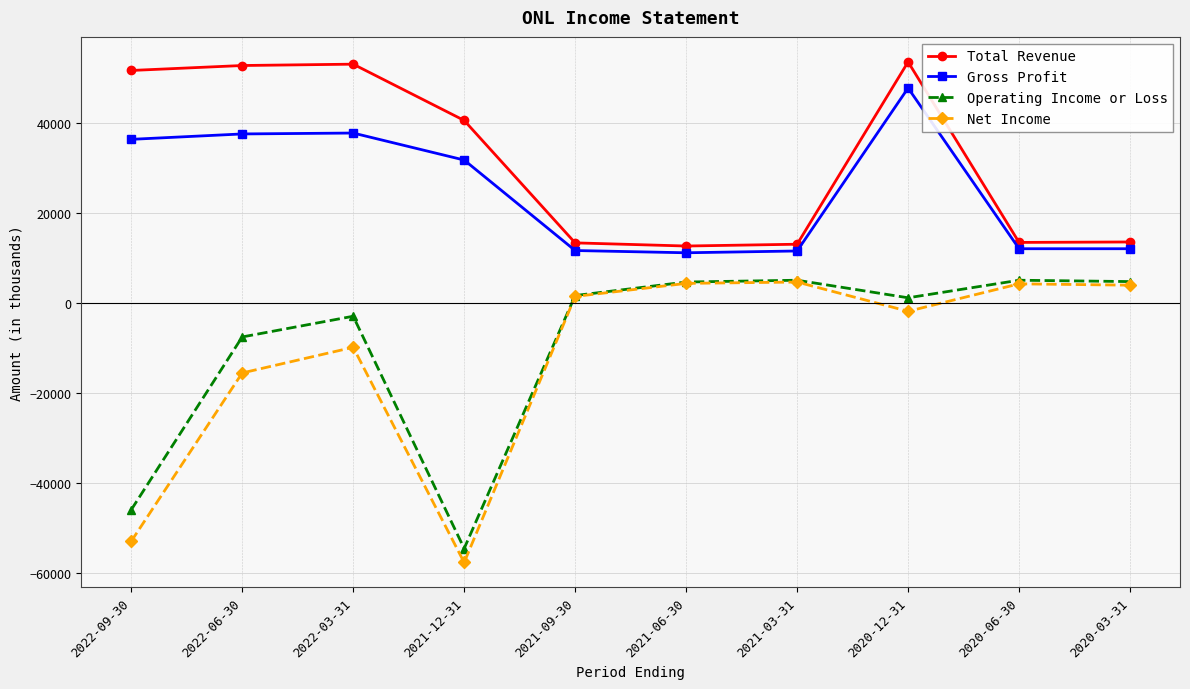

Count the number of categories in the chart.

10